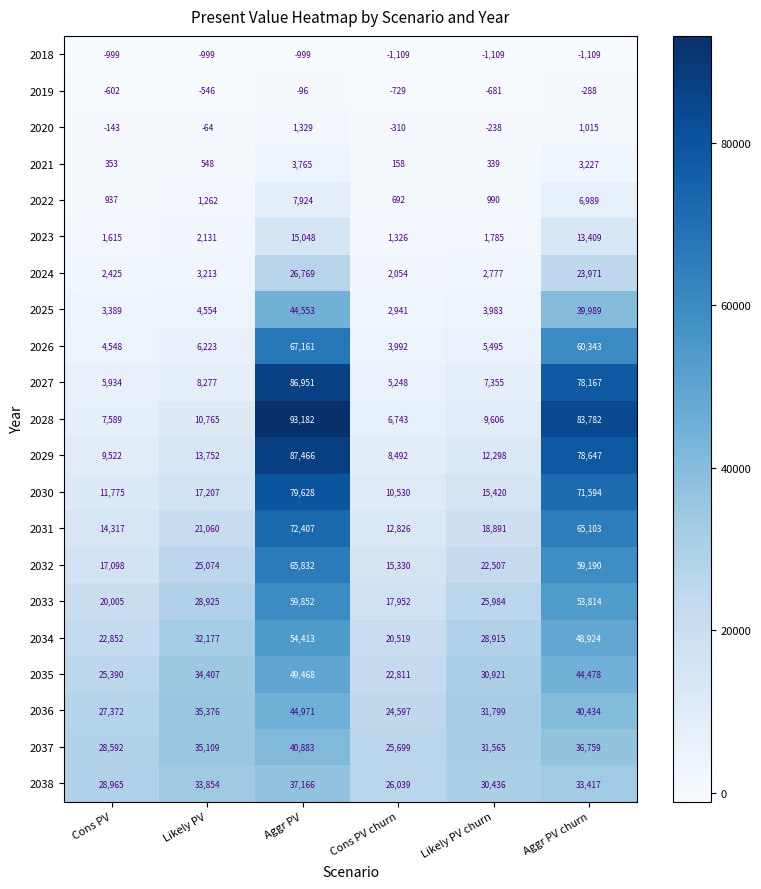

What is the total value across all series at Aggr PV churn?

841855